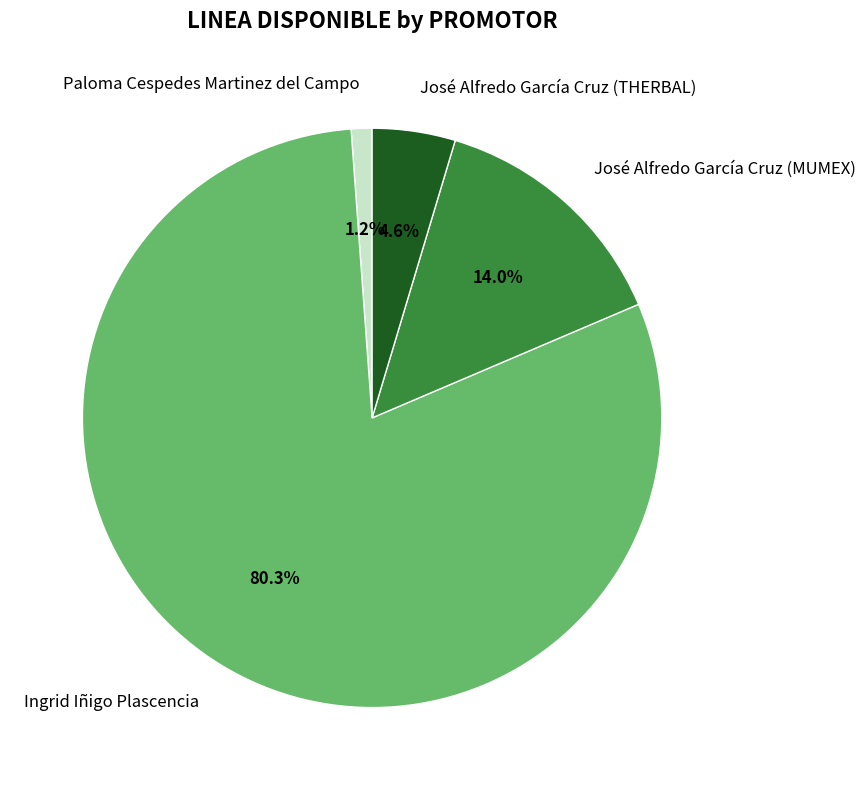

Is the sum of Paloma Cespedes Martinez del Campo and José Alfredo García Cruz (MUMEX) greater than half?

No